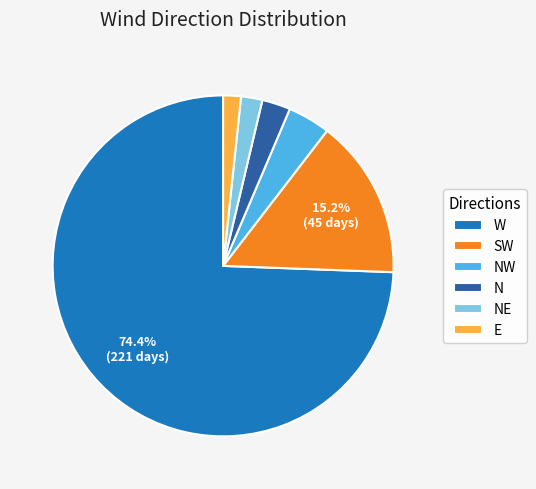

What is the largest slice in the pie chart?

W